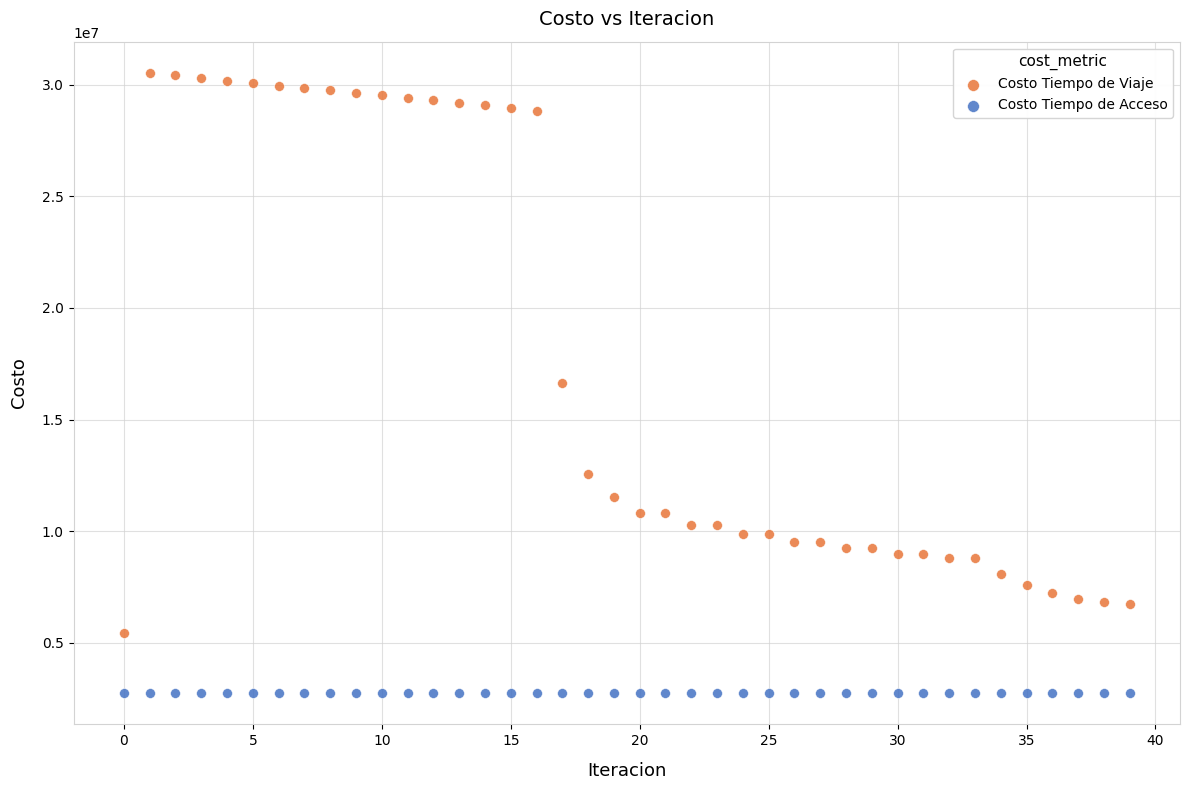

Which series reaches the maximum Y coordinate?

Costo Tiempo de Viaje